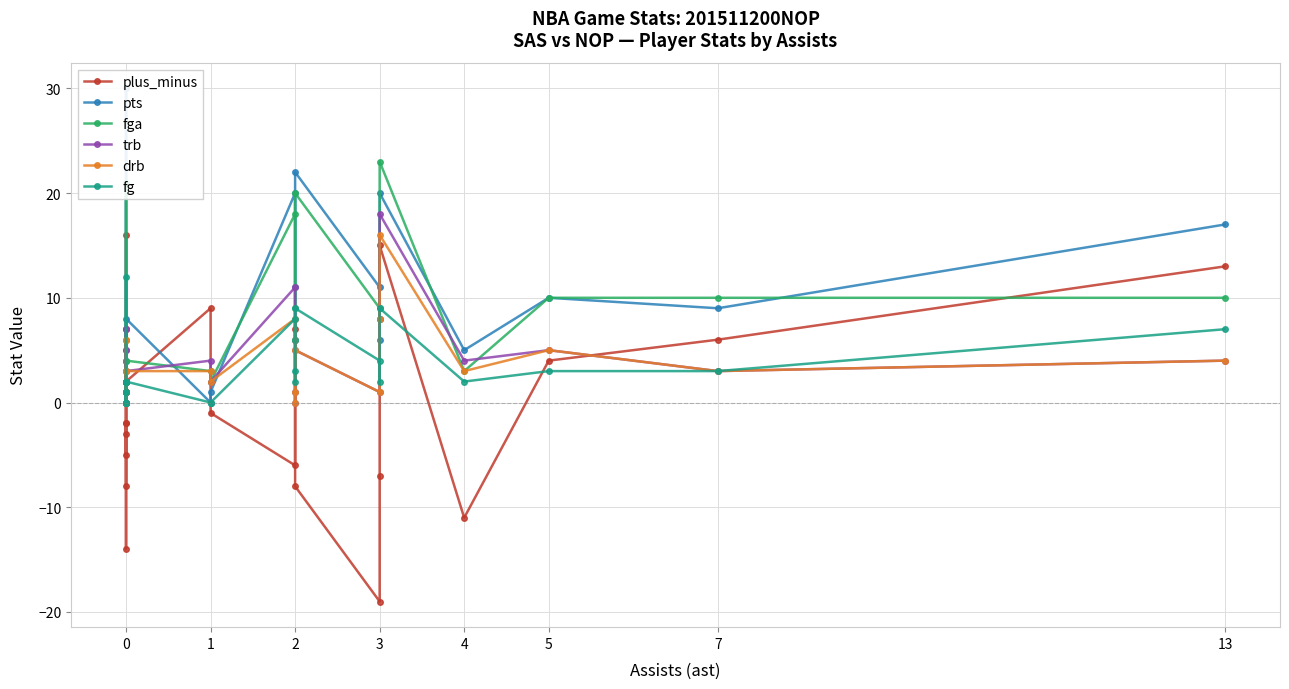

Reading right to left, transcribe all the data shown in this chart.

plus_minus: 13	6	4	-11	15	-7	-19	-8	7	6	-6	-1	9	2	7	1	-5	16	-2	-14	-3	-2	-8
pts: 17	9	10	5	20	6	11	22	6	11	20	1	0	8	4	4	1	30	0	2	0	2	5
fga: 10	10	10	3	23	8	9	20	6	9	18	2	3	4	6	2	0	21	2	3	1	1	2
trb: 4	3	5	4	18	8	1	5	0	1	11	2	4	3	5	1	7	7	1	2	2	0	2
drb: 4	3	5	3	16	8	1	5	0	1	8	2	3	3	3	1	6	6	1	2	2	0	1
fg: 7	3	3	2	9	2	4	9	2	3	8	0	0	2	2	2	0	12	0	1	0	1	2